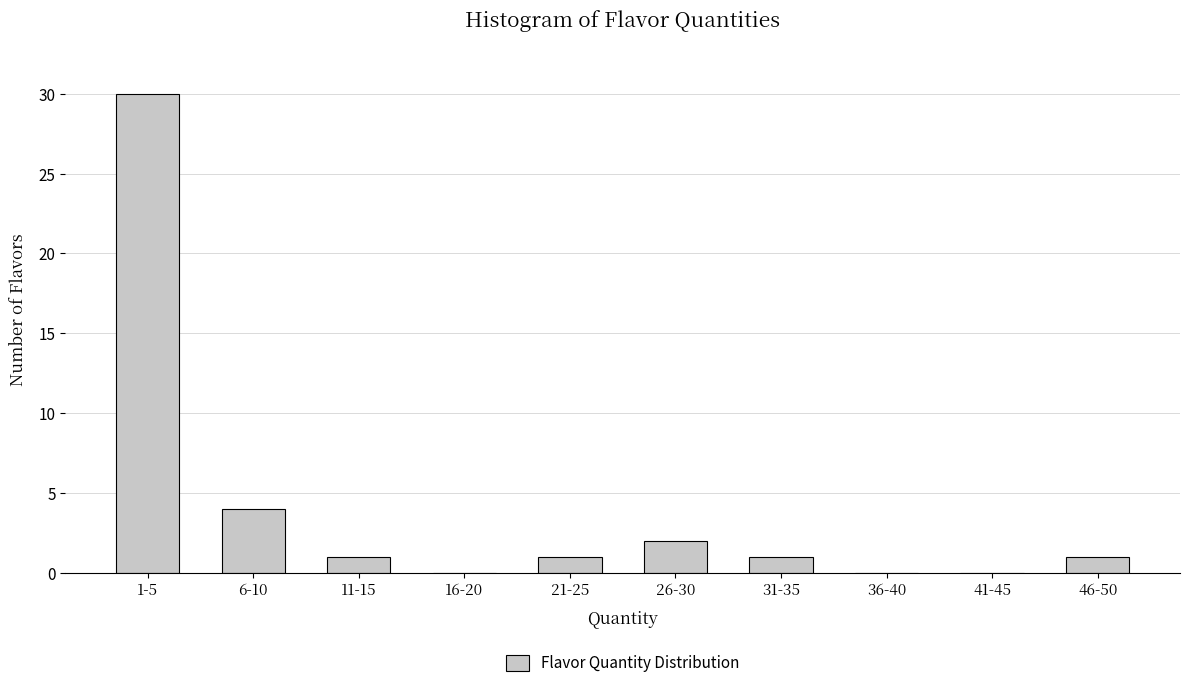

Reading left to right, extract all data points from this chart.

1-5=30	6-10=4	11-15=1	16-20=0	21-25=1	26-30=2	31-35=1	36-40=0	41-45=0	46-50=1